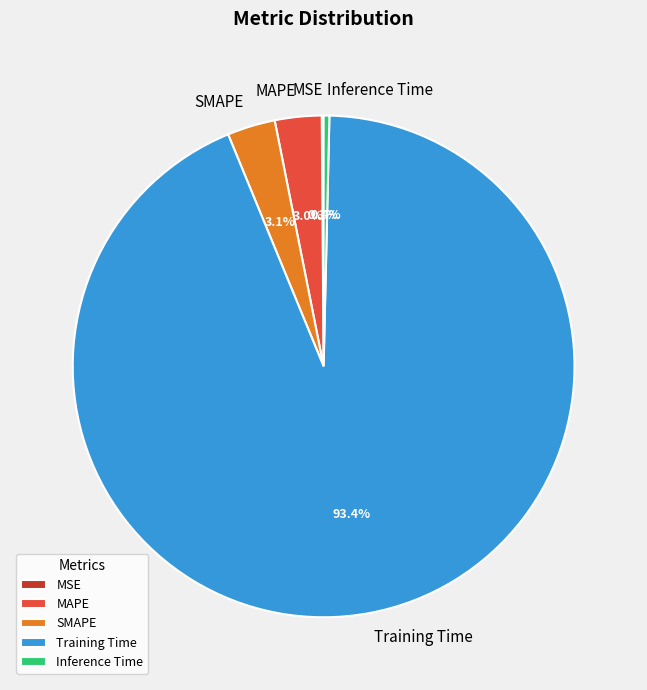

What portion of the pie excludes Inference Time?

99.6%